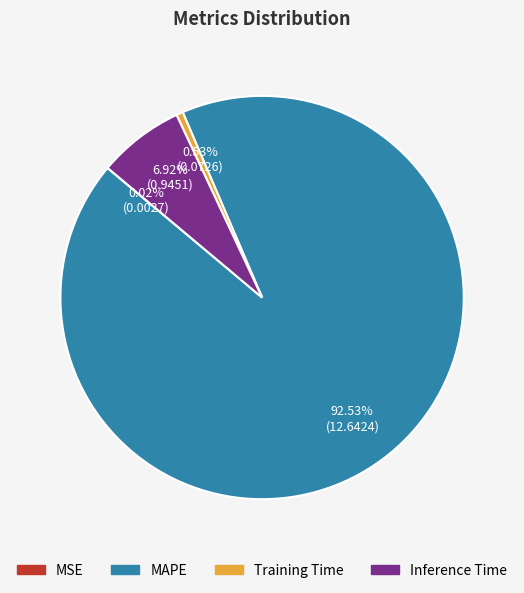

Which slice represents more than half of the pie?

MAPE